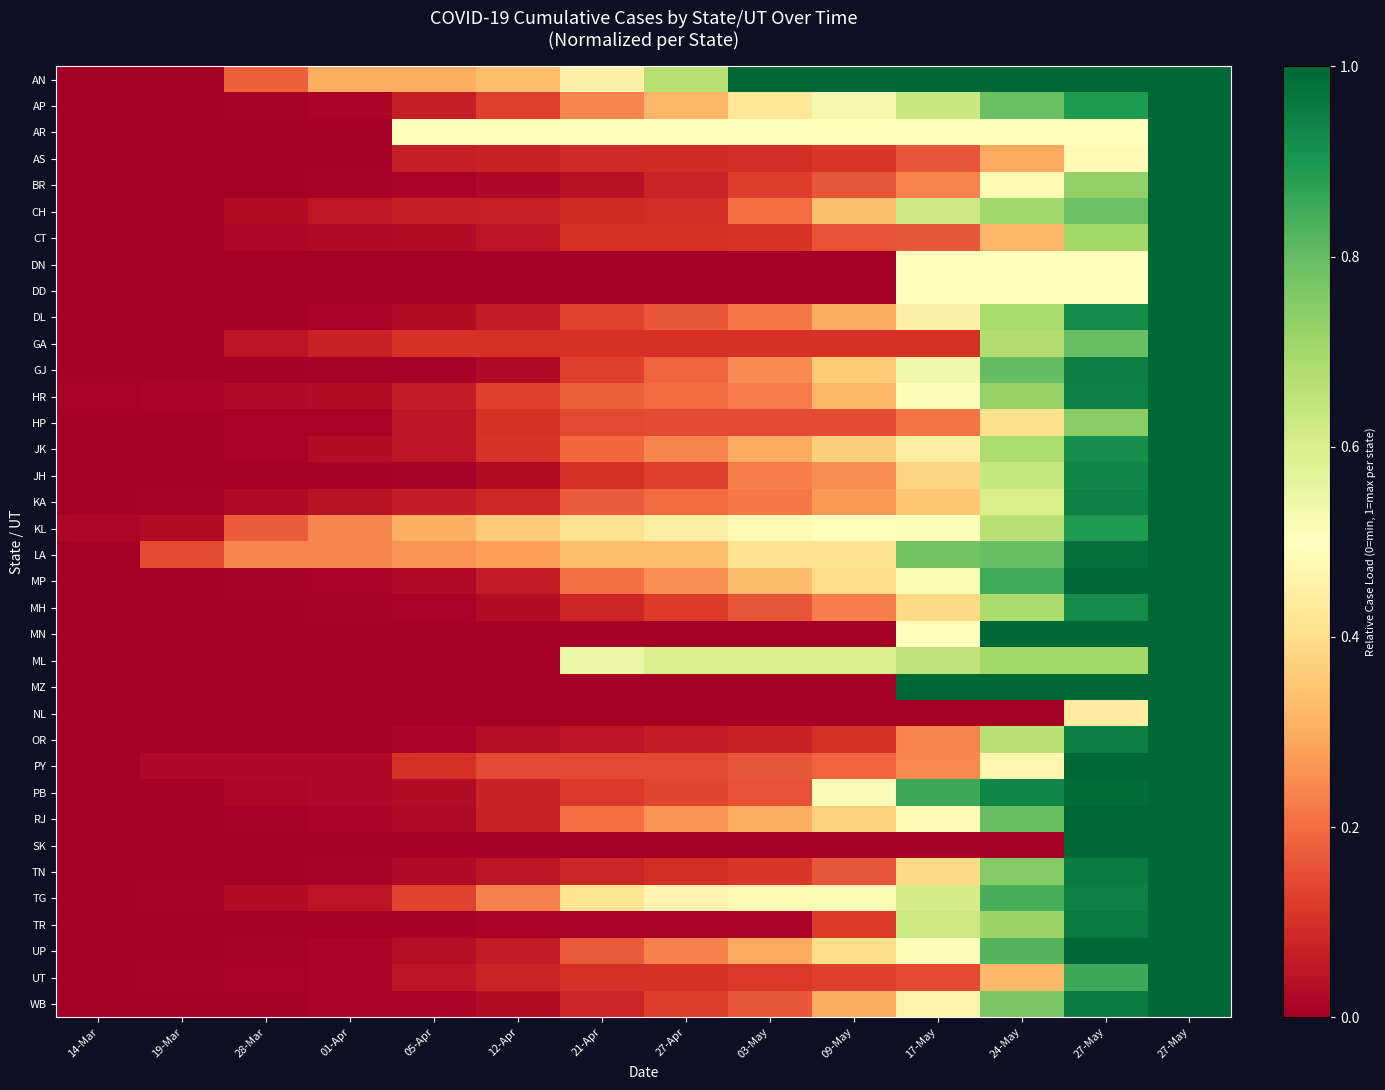

Rank the series at 27-Apr from highest to lowest value.

AN, ML, AR, TG, KL, LA, AP, RJ, MP, JK, UP, HR, KA, GJ, DL, HP, PY, PB, JH, WB, MH, GA, UT, CT, CH, TN, AS, BR, OR, TR, DN, DD, MN, MZ, NL, SK